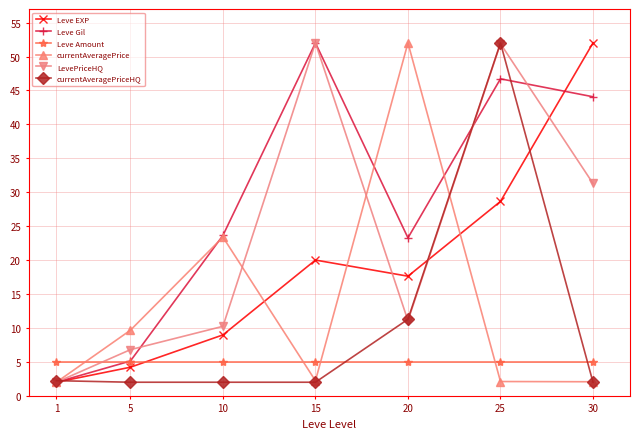

Does the chart have visible grid lines?

Yes